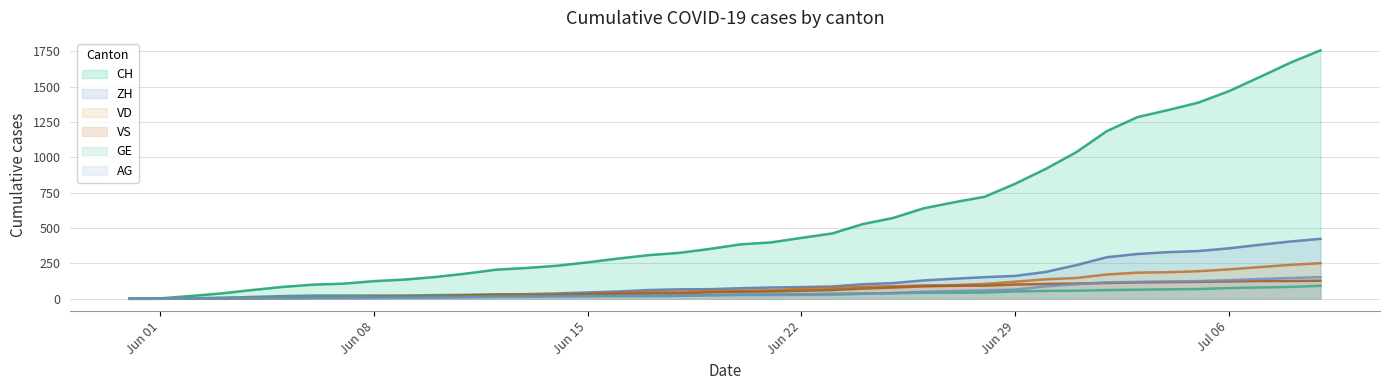

Which series has the widest spread of values?

CH